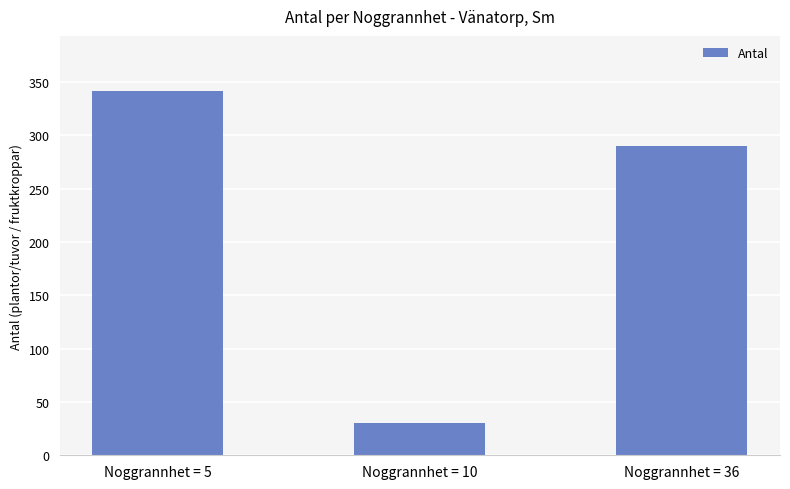

What is the value of the 1st bar from the left?

342